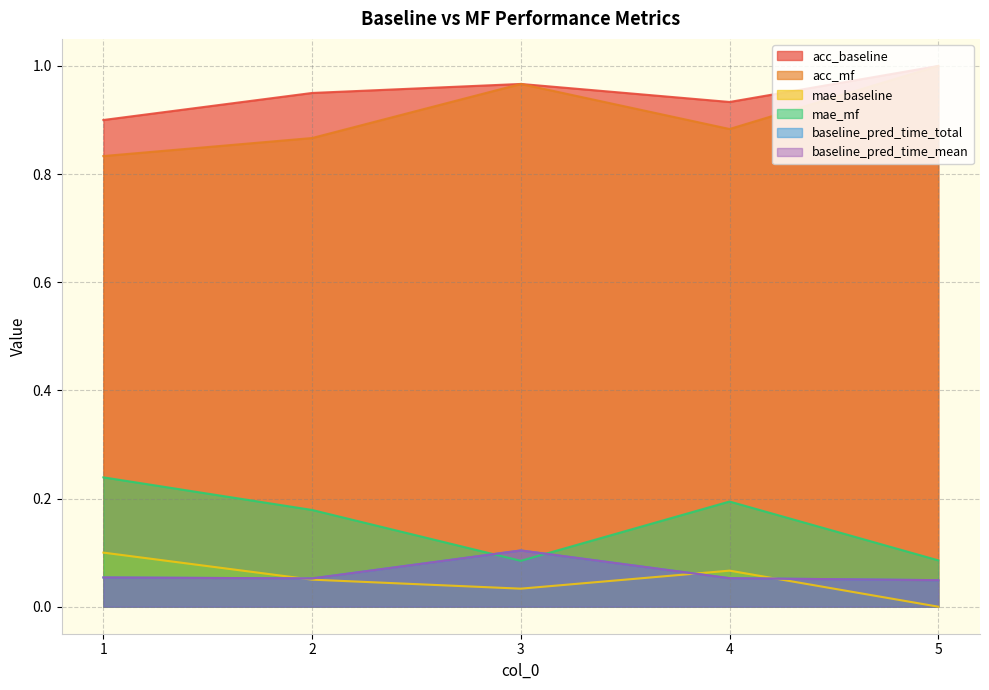

What are all the series names shown in the legend?

acc_baseline, acc_mf, mae_baseline, mae_mf, baseline_pred_time_total, baseline_pred_time_mean